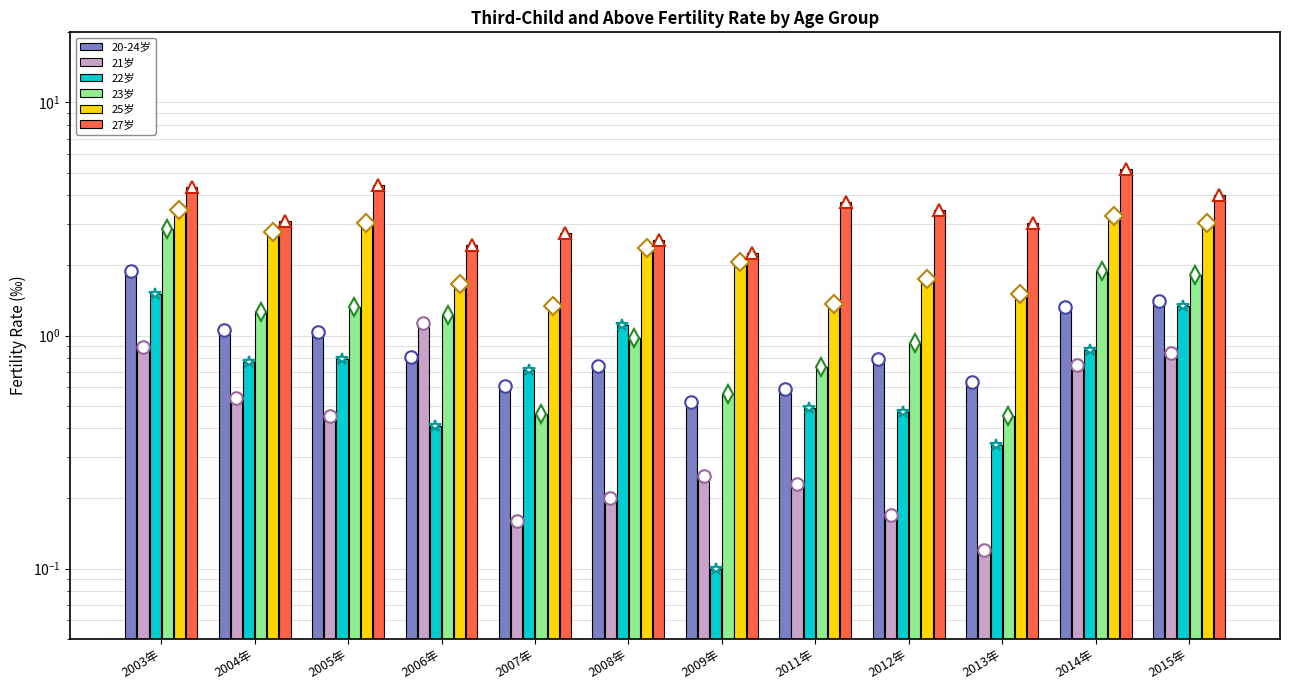

Count the number of categories in the chart.

12